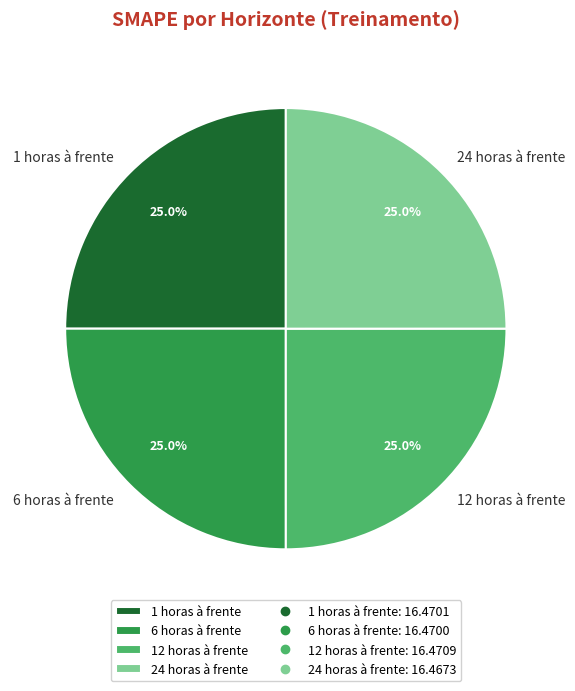

Combined, what portion of the pie is 1 horas à frente and 6 horas à frente?

50.0%